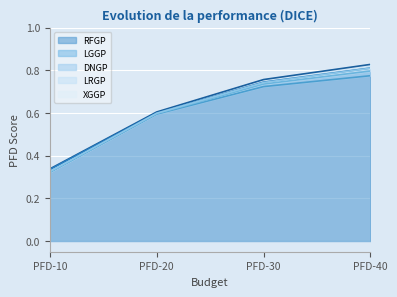

Rank the categories by LRGP value from highest to lowest.

PFD-40, PFD-30, PFD-20, PFD-10